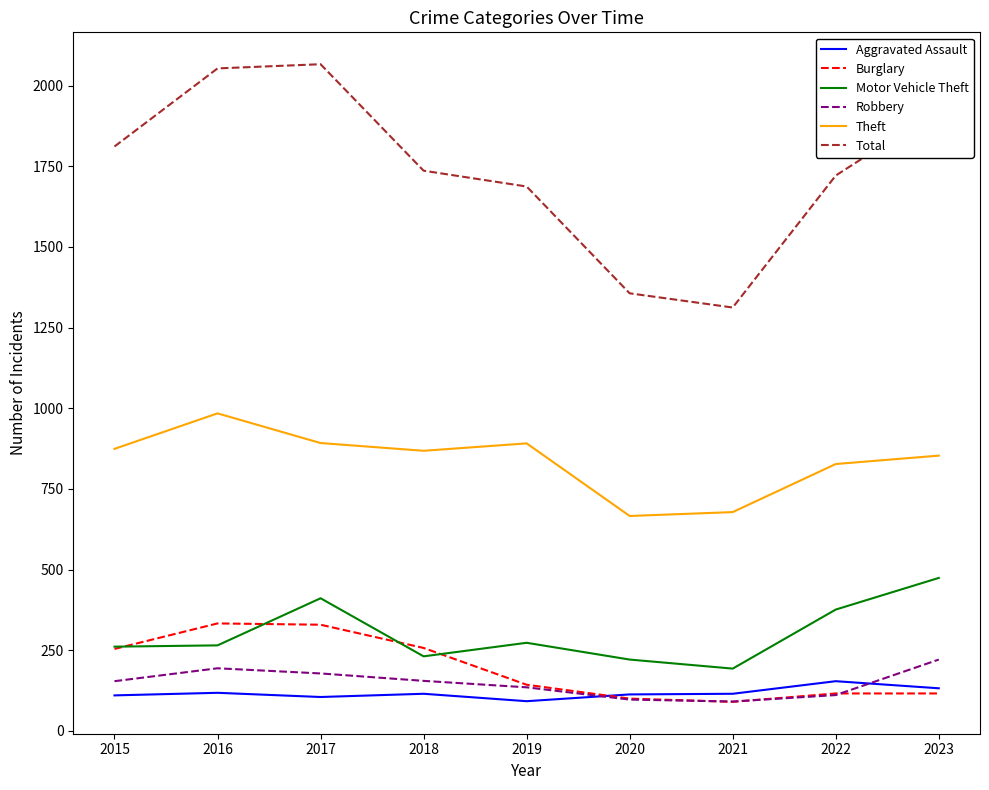

True or false: Burglary has a value of 116 at 2022.

True